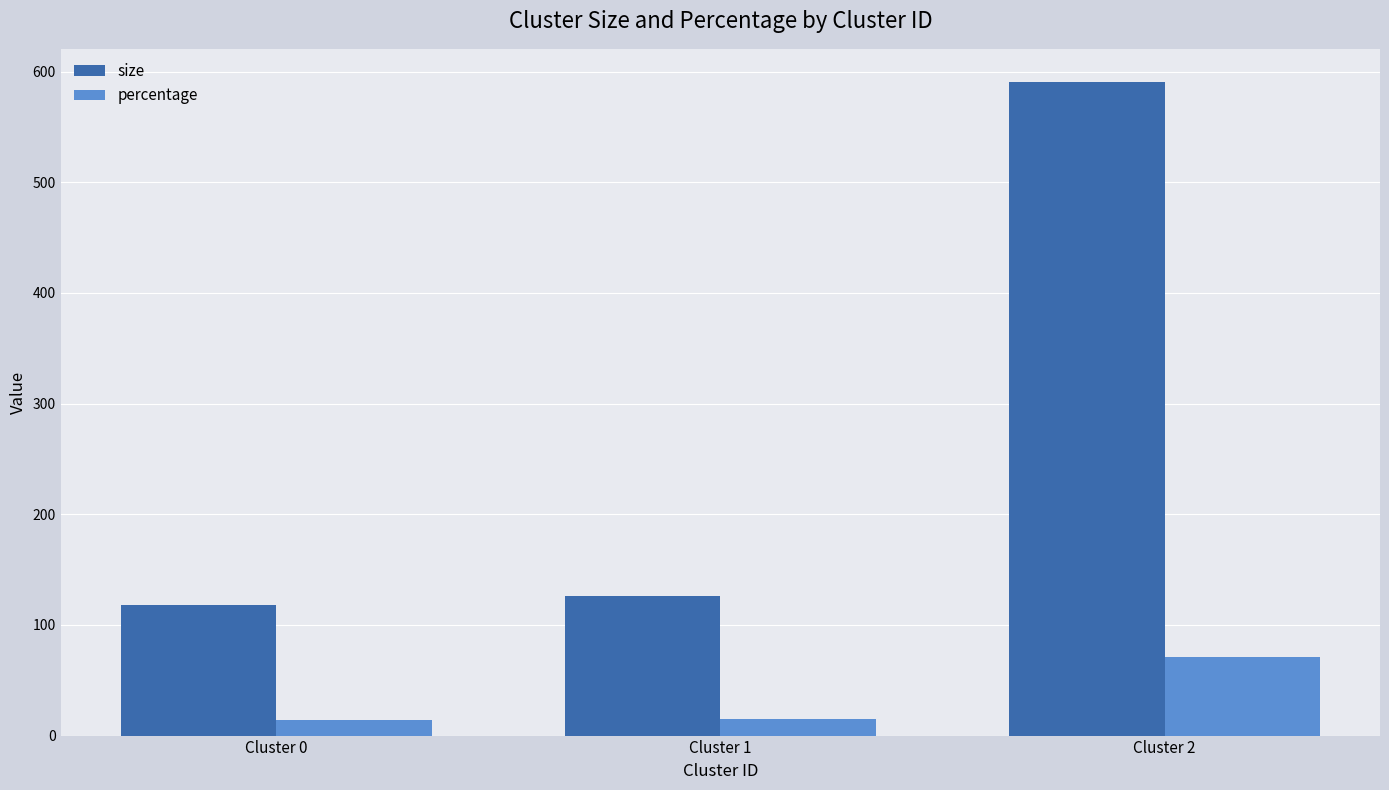

How many values in the percentage series exceed 15?

2